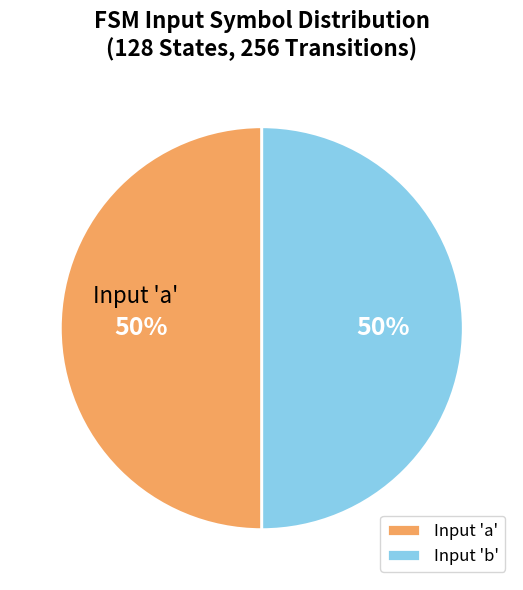

Combined, do Input 'b' and Input 'a' account for over 50%?

Yes